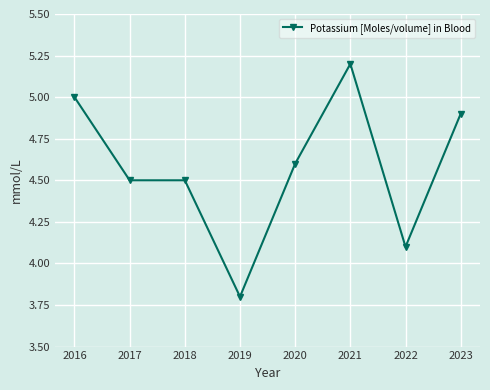

The value at 2022 is 4.1. True or false?

True